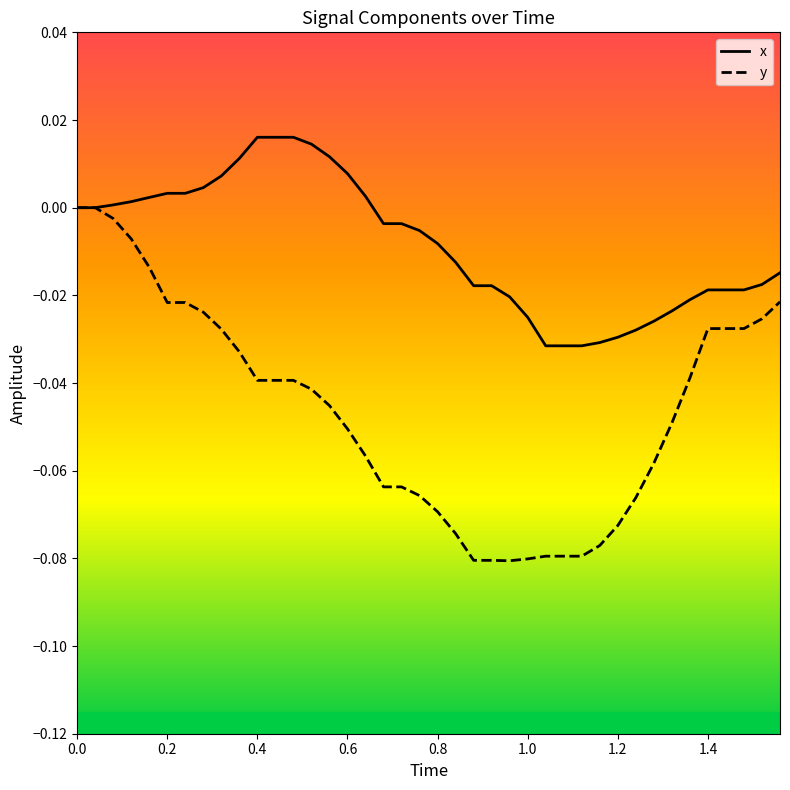

Which series has the largest total across all categories?

x